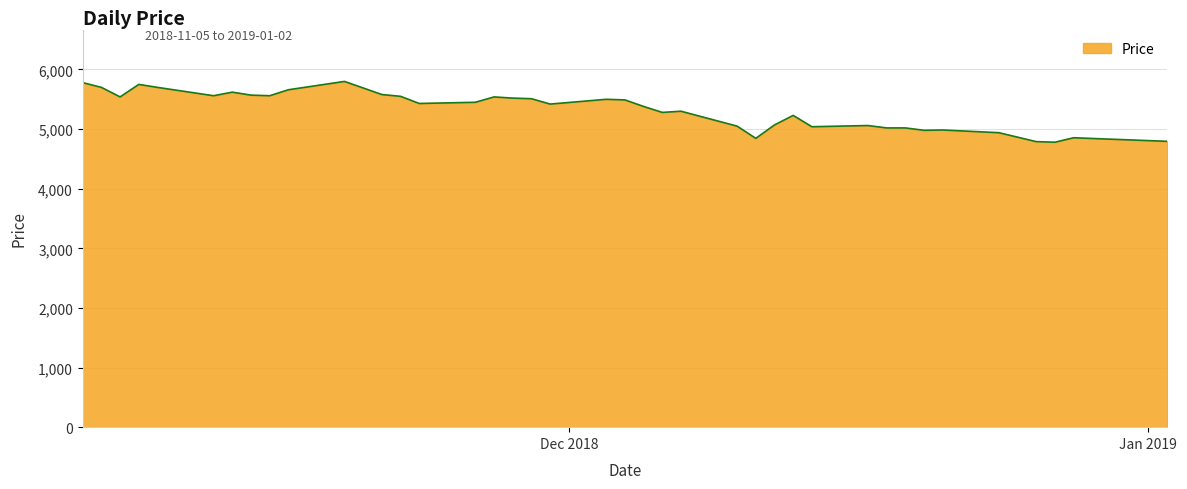

What is the smallest value displayed?

4780